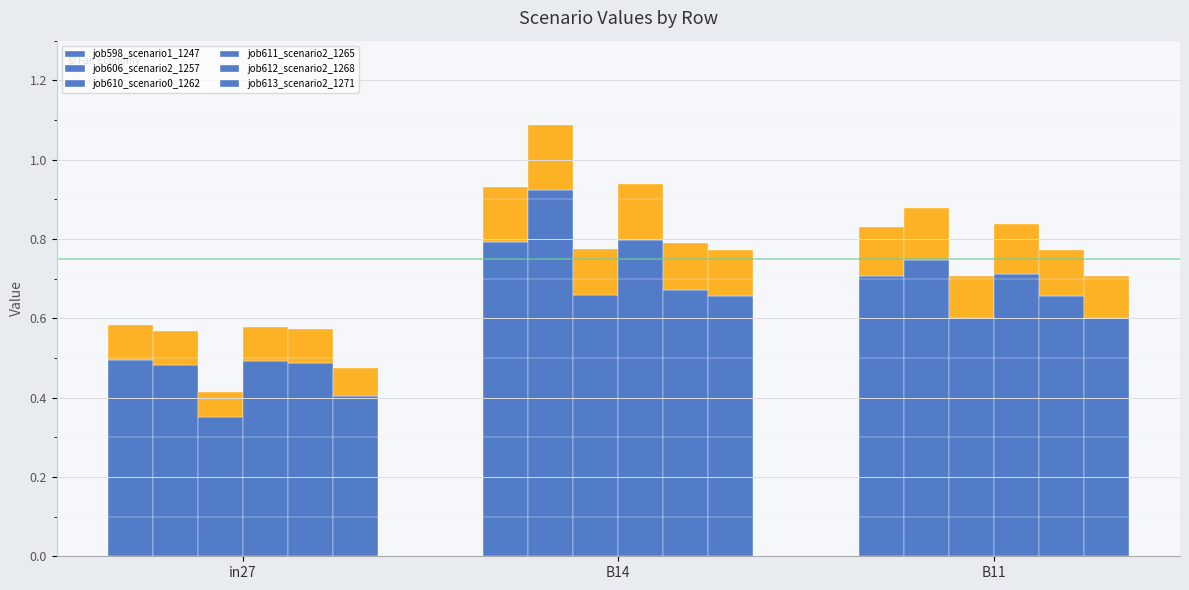

What is the highest value of the job598_scenario1_1247 series?

0.8